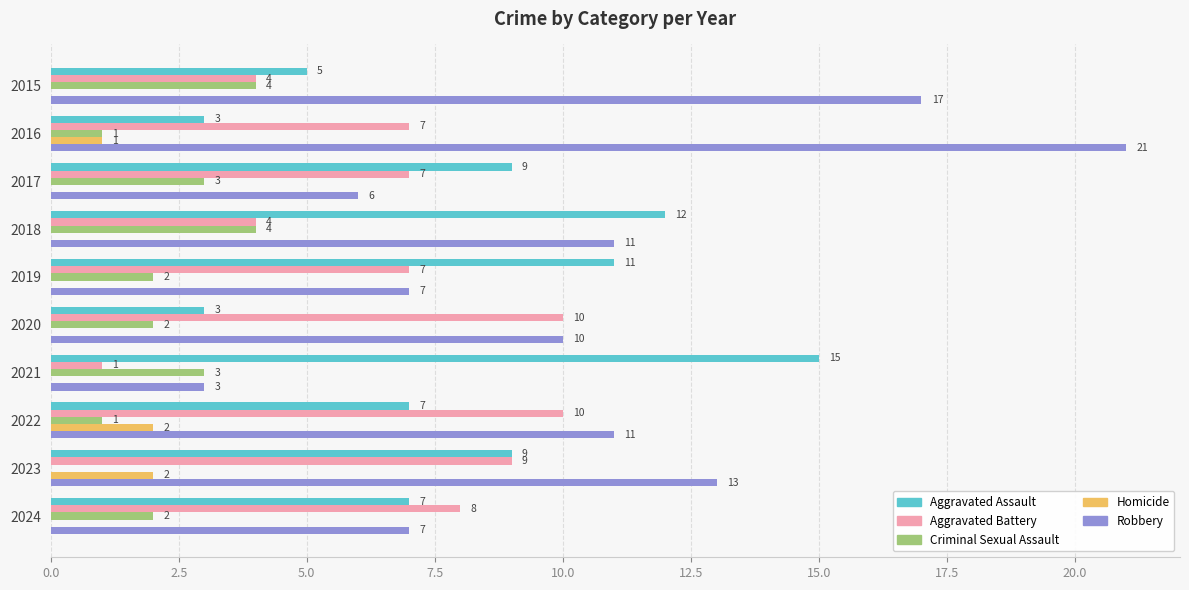

Which label corresponds to the largest value in the chart?

2016